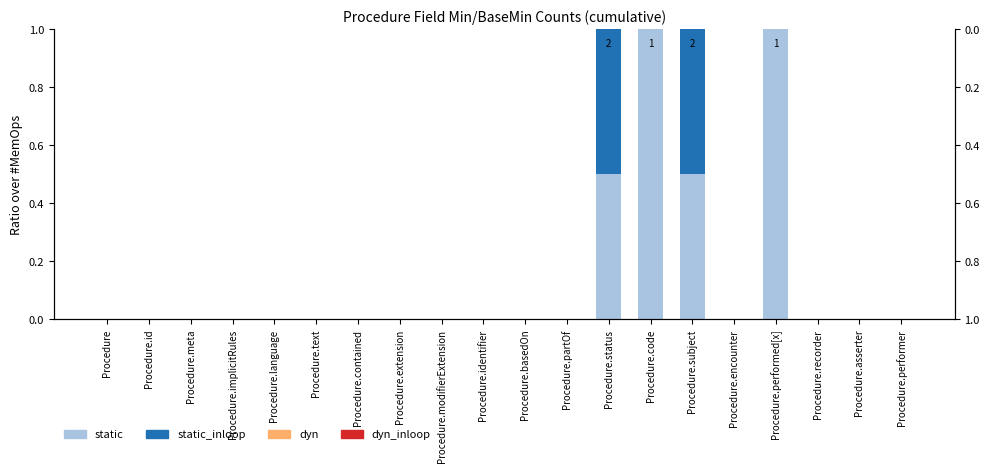

The value of dyn at Procedure.partOf is 0.0. True or false?

True